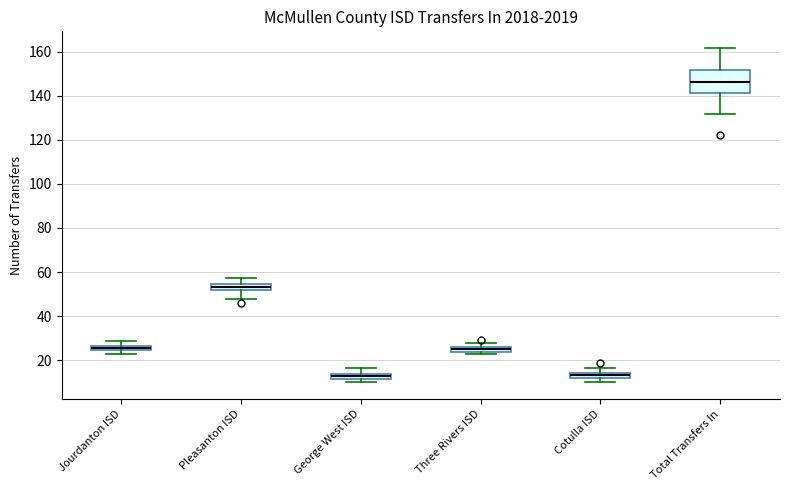

Comparing the boxes themselves (not the whiskers), which one is the tallest?

Total Transfers In